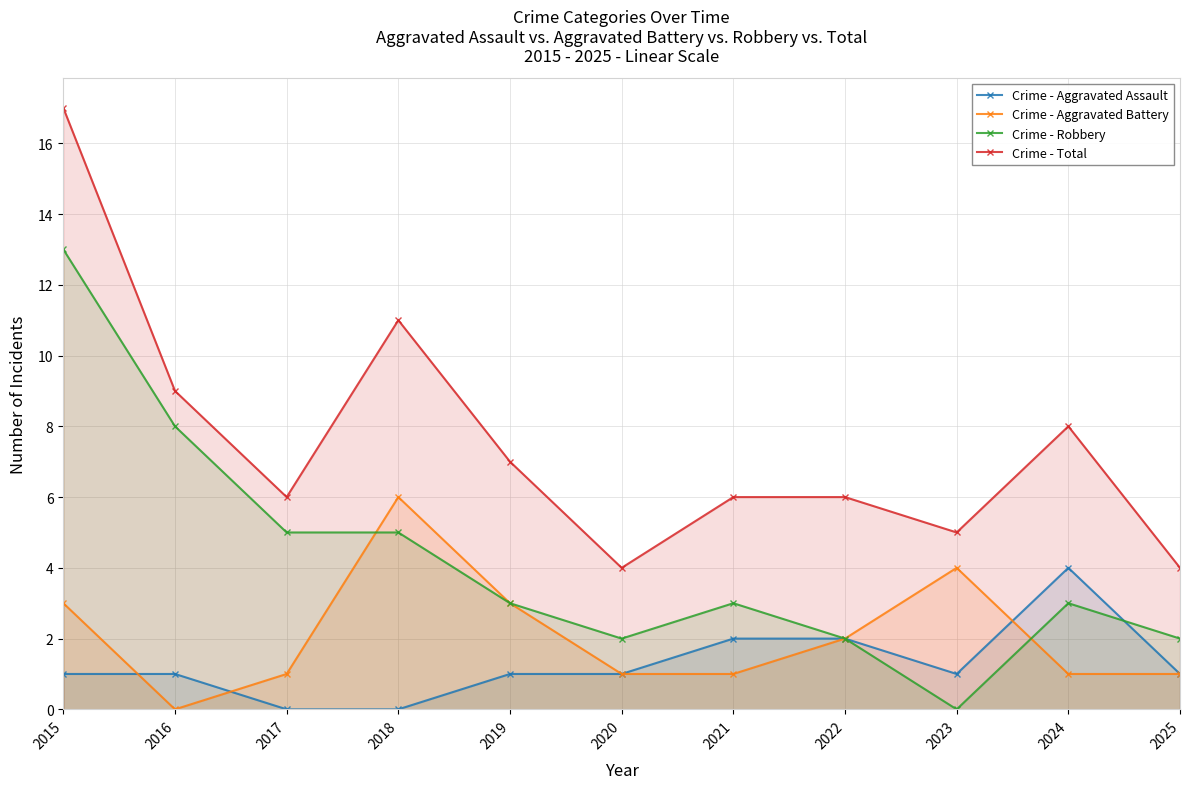

In Crime - Total, how many points are lower than both neighbors (excluding endpoints)?

3